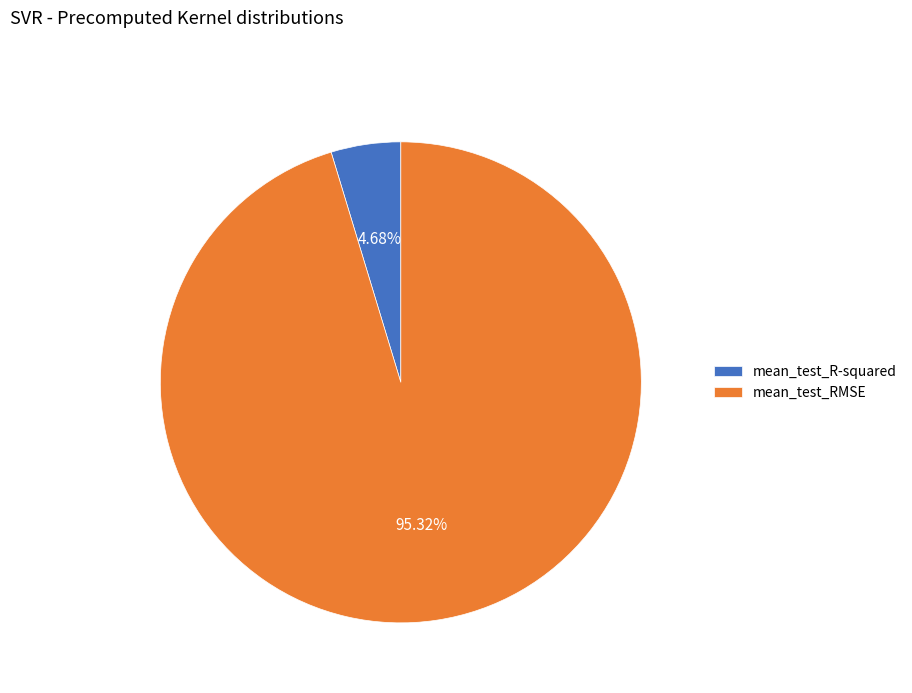

Which has a higher value, mean_test_RMSE or mean_test_R-squared?

mean_test_RMSE